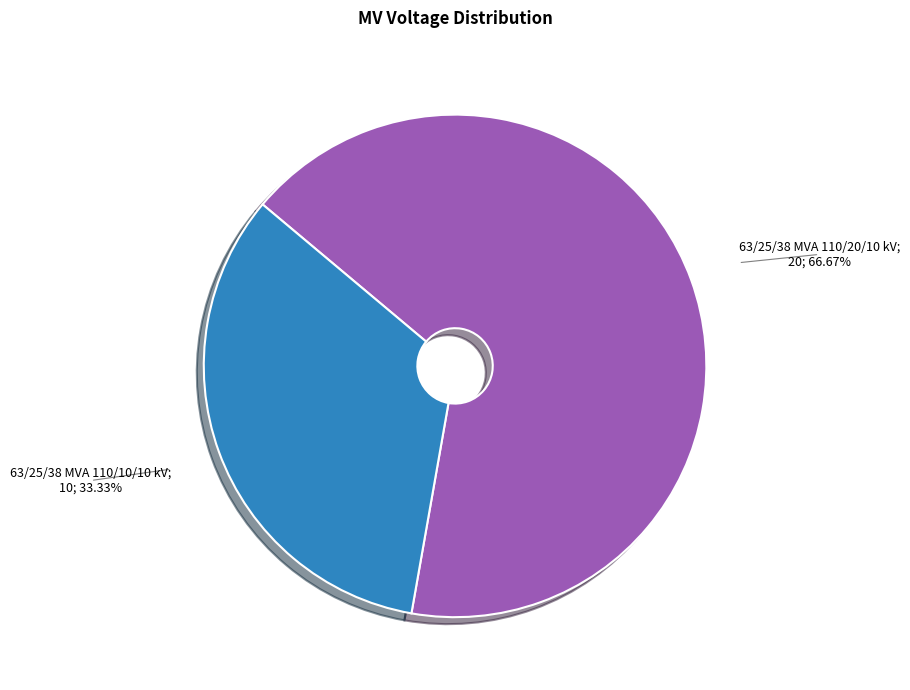

Count the number of slices in the pie.

2